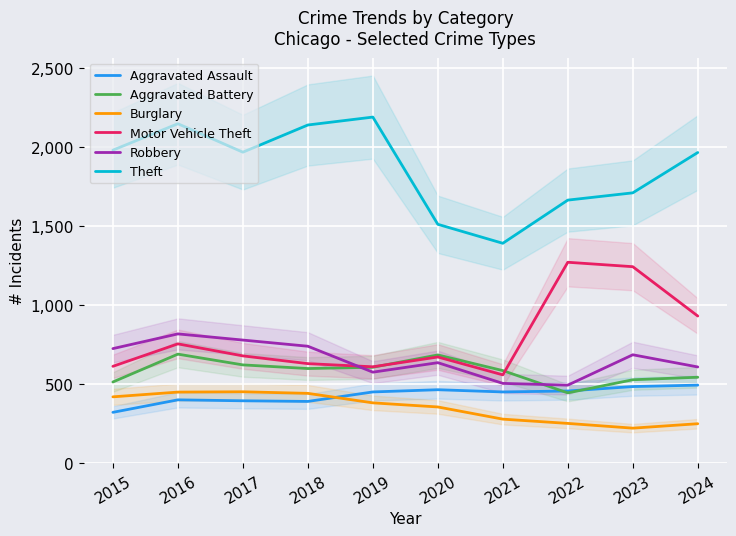

At which category does the chart reach its minimum across all series?

2023